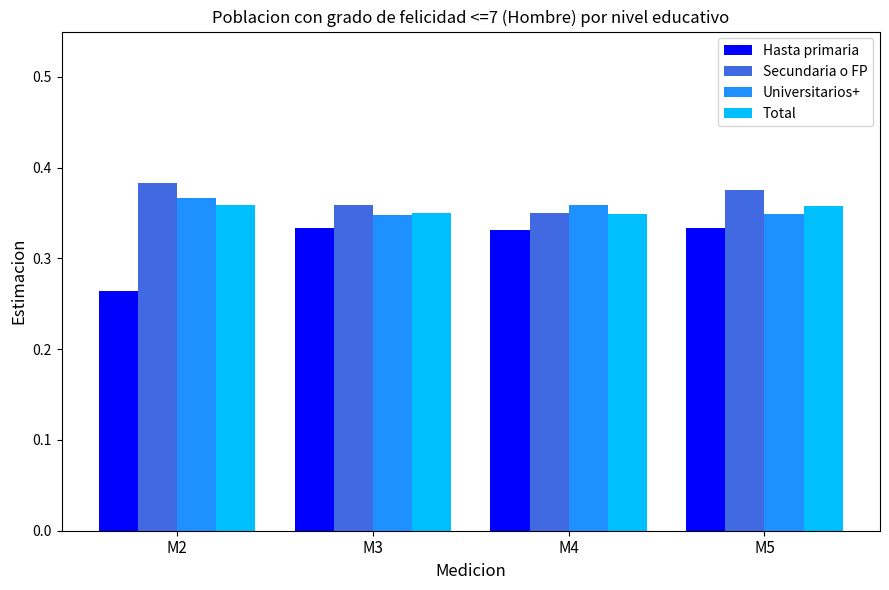

What are all the series names shown in the legend?

Hasta primaria, Secundaria o FP, Universitarios+, Total